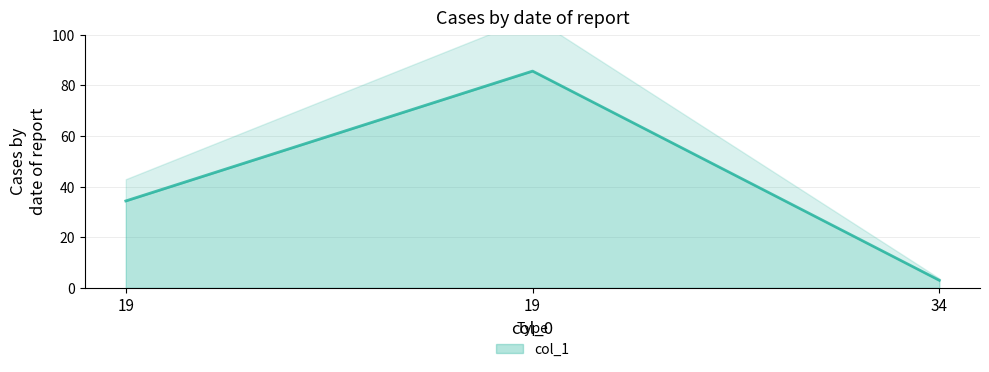

What is the value of the 3rd point from the left?

3.0